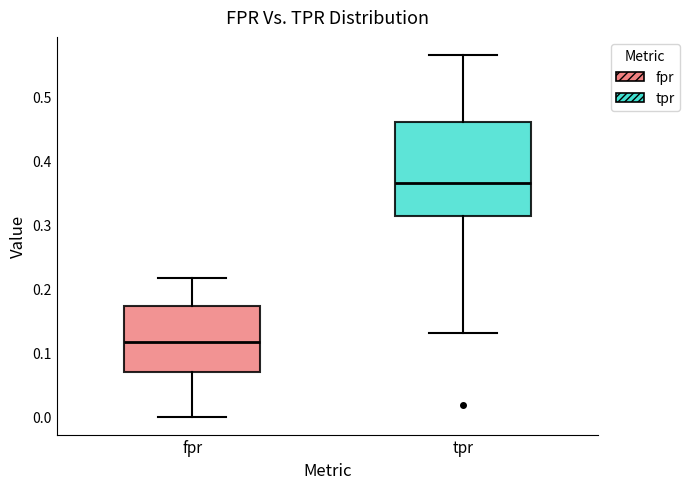

Where does the upper whisker of the box for fpr end on the y-axis? The values are not printed on the chart, so give them approximately, as read against the axis.

0.22